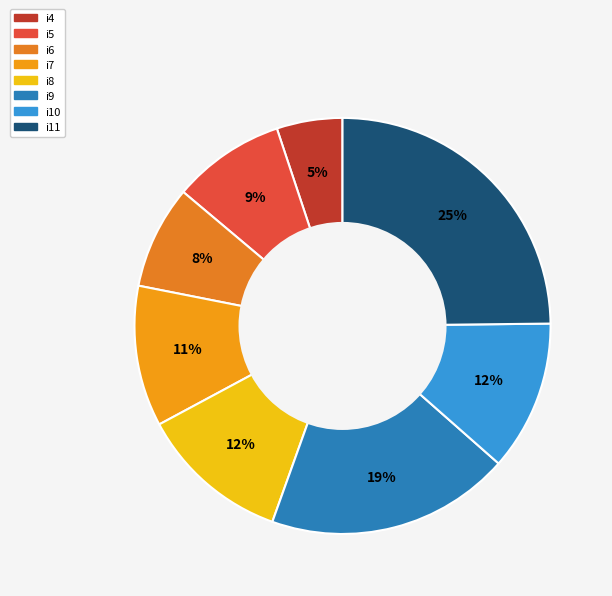

To the nearest percent, what portion does i10 represent?

12%